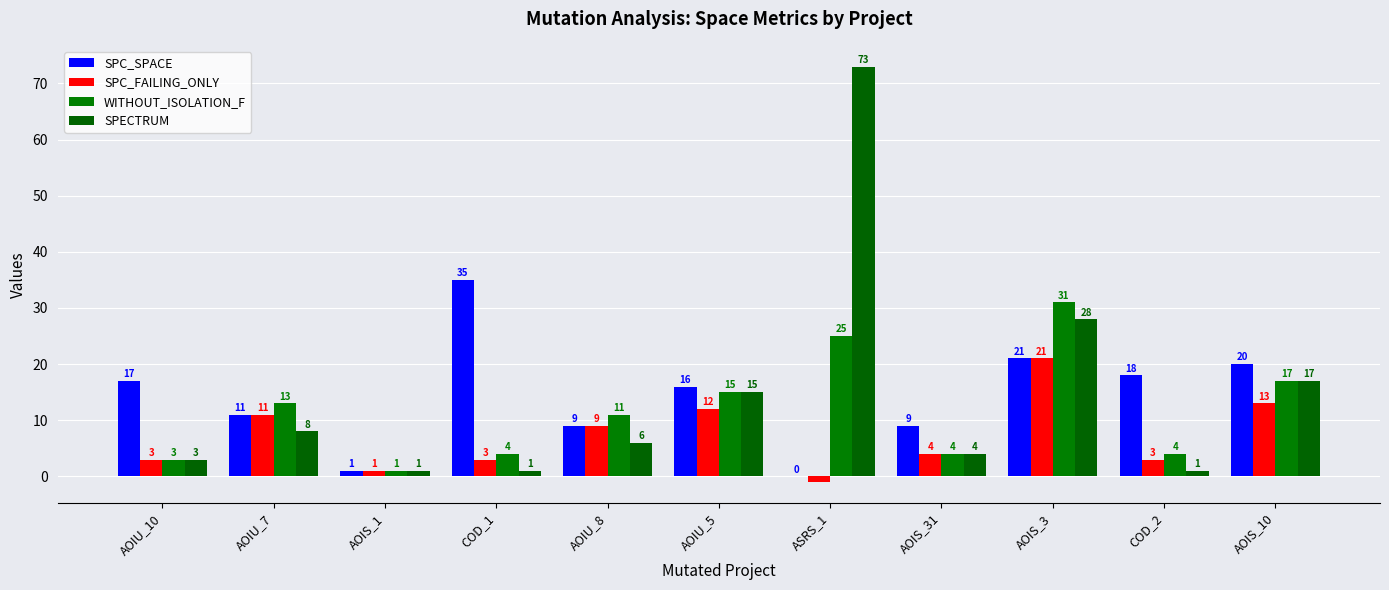

How many distinct data groups are displayed?

4